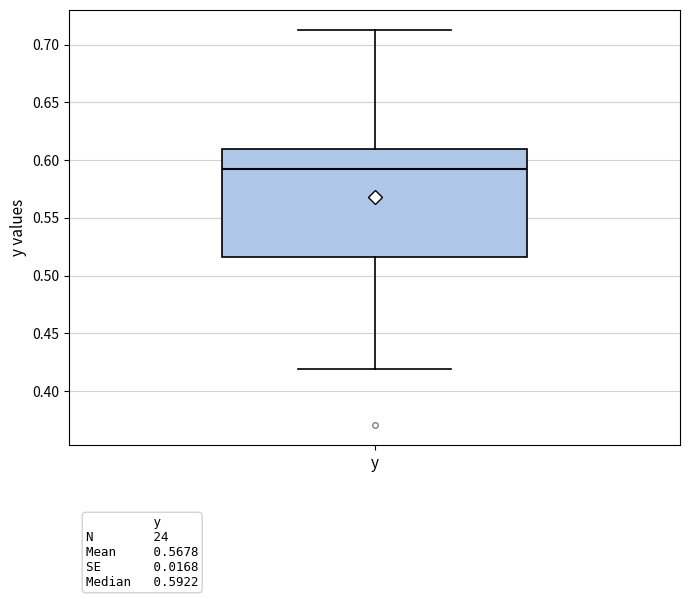

Read this box plot against the y-axis: the position of the median line, the range covered by the box, and the ends of both whiskers. The values are not printed on the chart, so give them approximately, as read against the axis.

median 0.590, box 0.515 to 0.610, whiskers 0.420 to 0.715